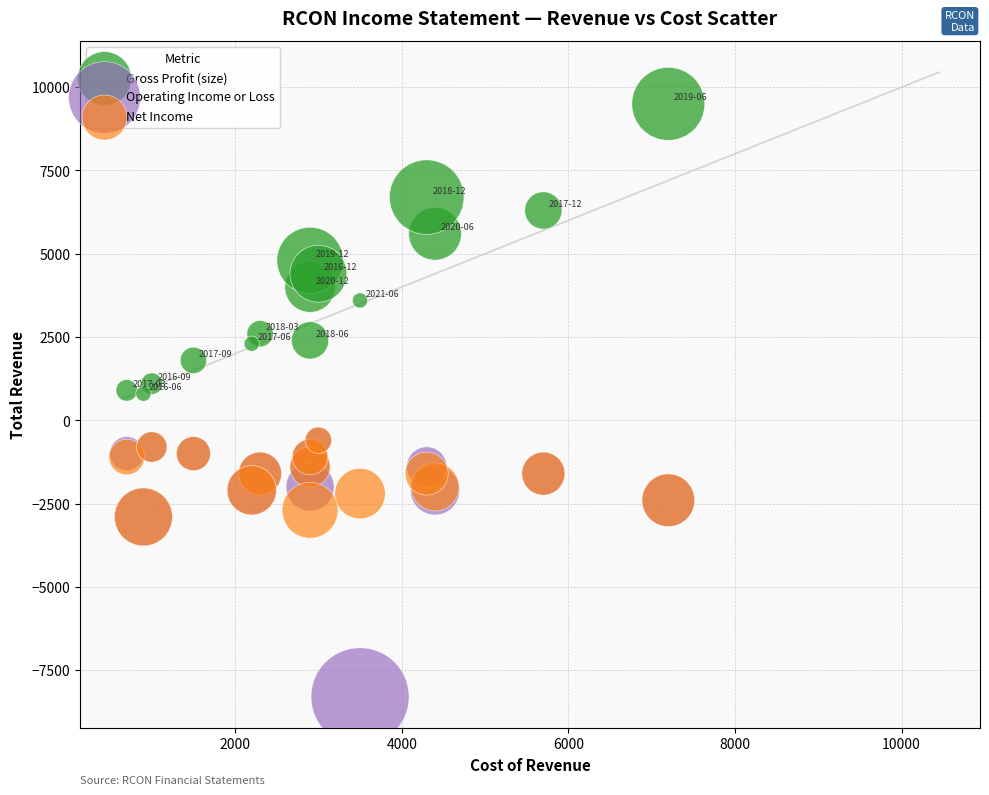

What are all the series names shown in the legend?

Gross Profit (size), Operating Income or Loss, Net Income